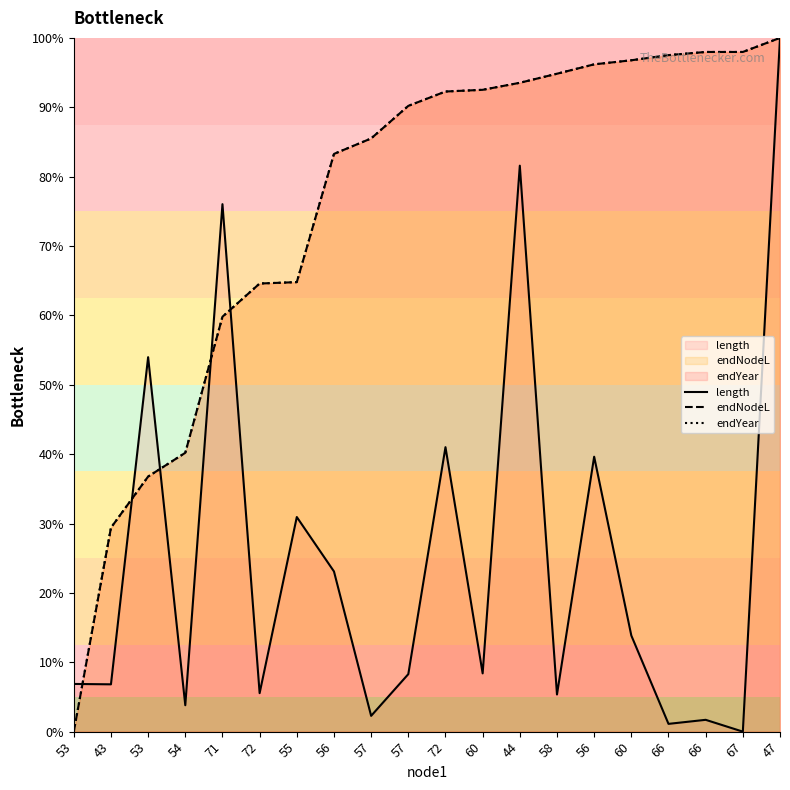

Is the value of length at 44 greater than the value of endYear at 67?

No